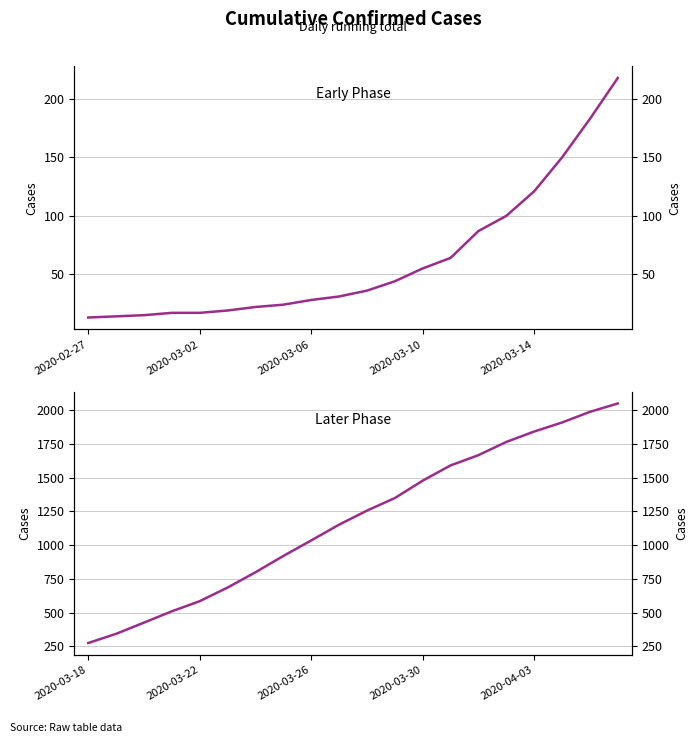

What is the value of the value (early) point at the 3rd from the left?

15